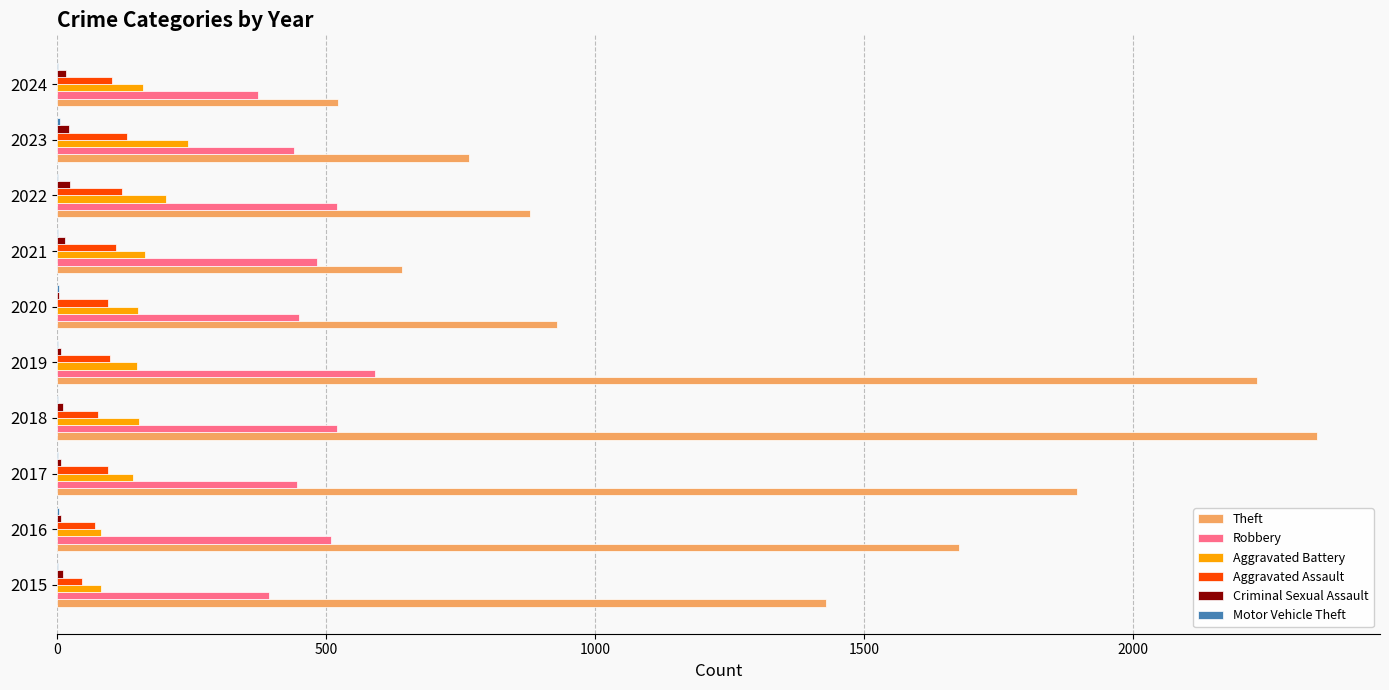

Is the value of Aggravated Assault at 2015 greater than the value of Theft at 2018?

No